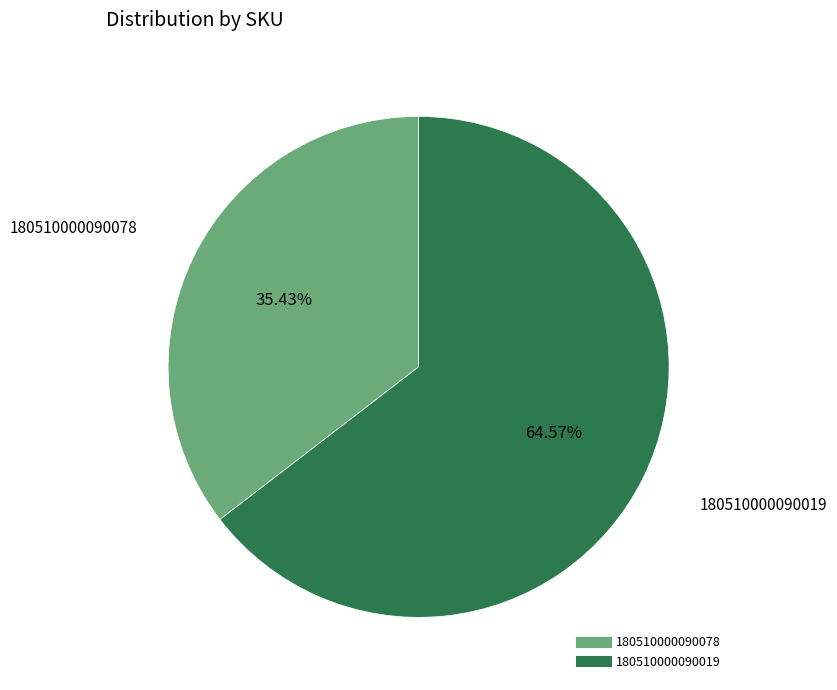

Rank the categories by value from lowest to highest.

180510000090078, 180510000090019